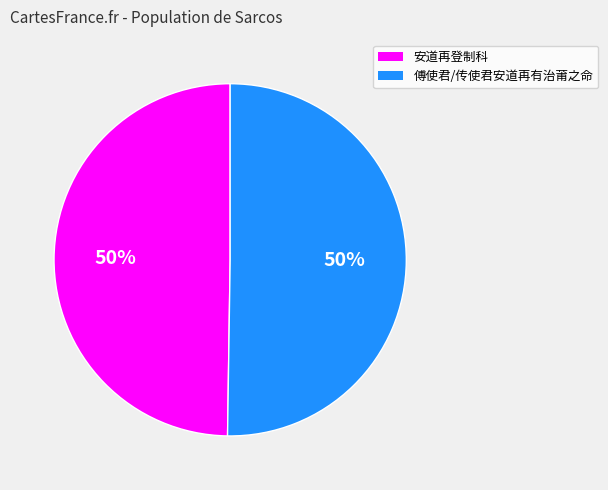

To the nearest percent, what is the average slice percentage?

50%